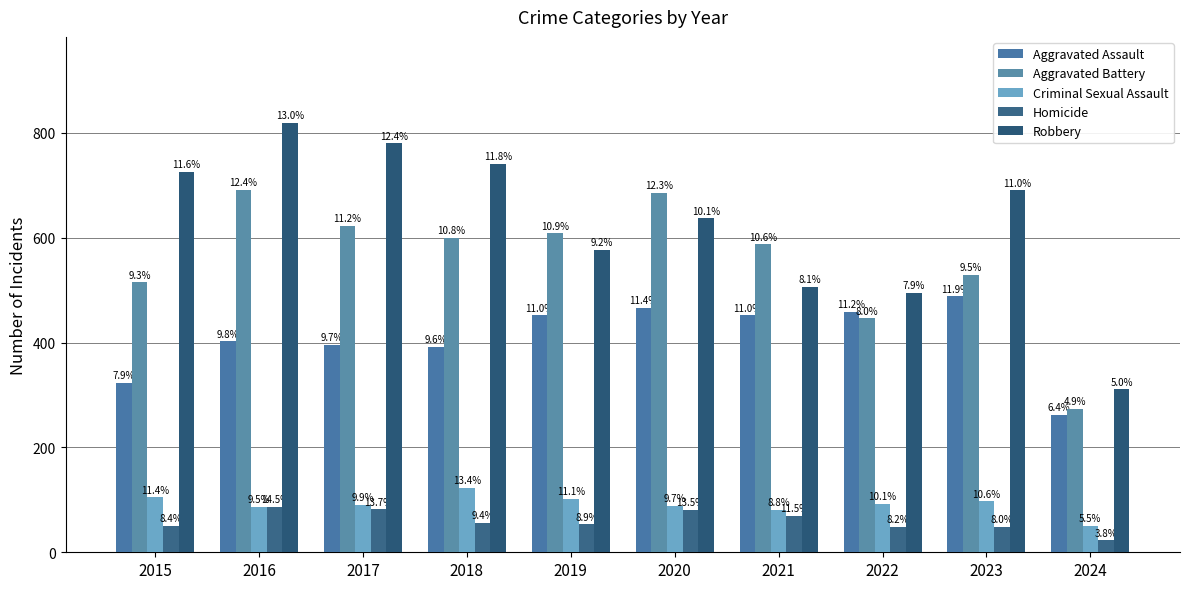

What is the maximum value for Aggravated Assault?

488